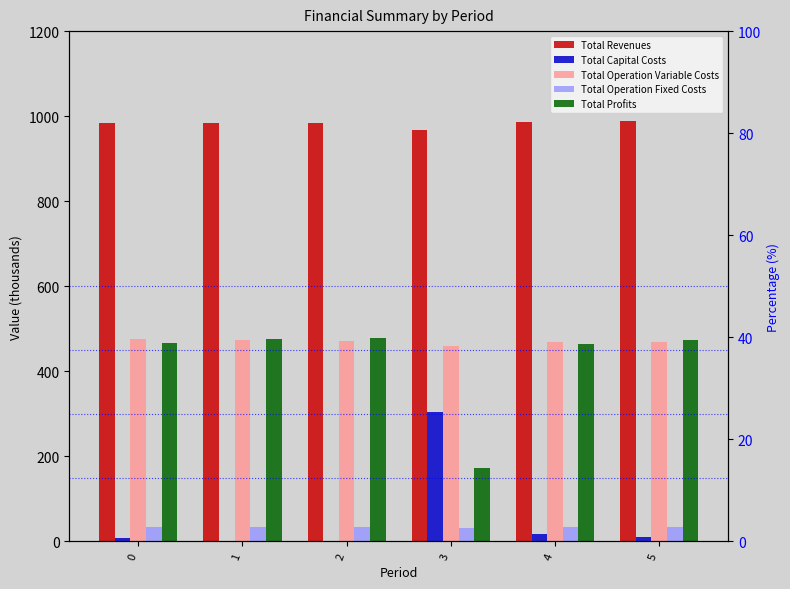

What is the highest value of the Total Operation Fixed Costs series?

34.9